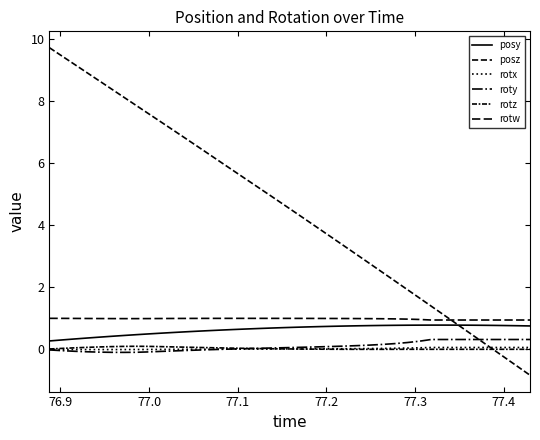

How many lines are shown in the chart?

6